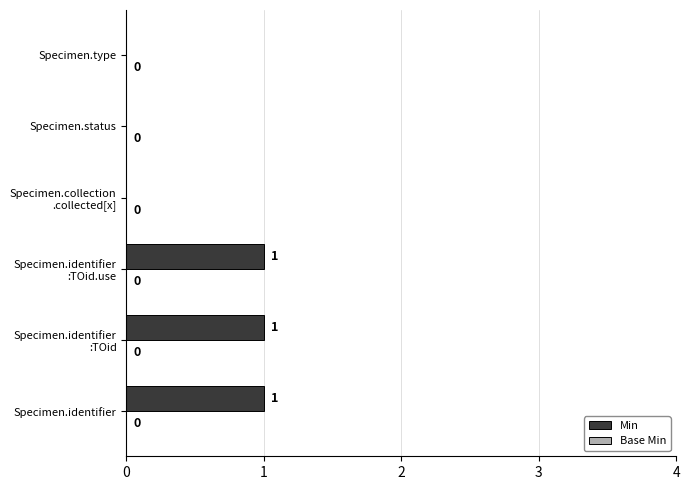

Are the bars horizontal?

Yes